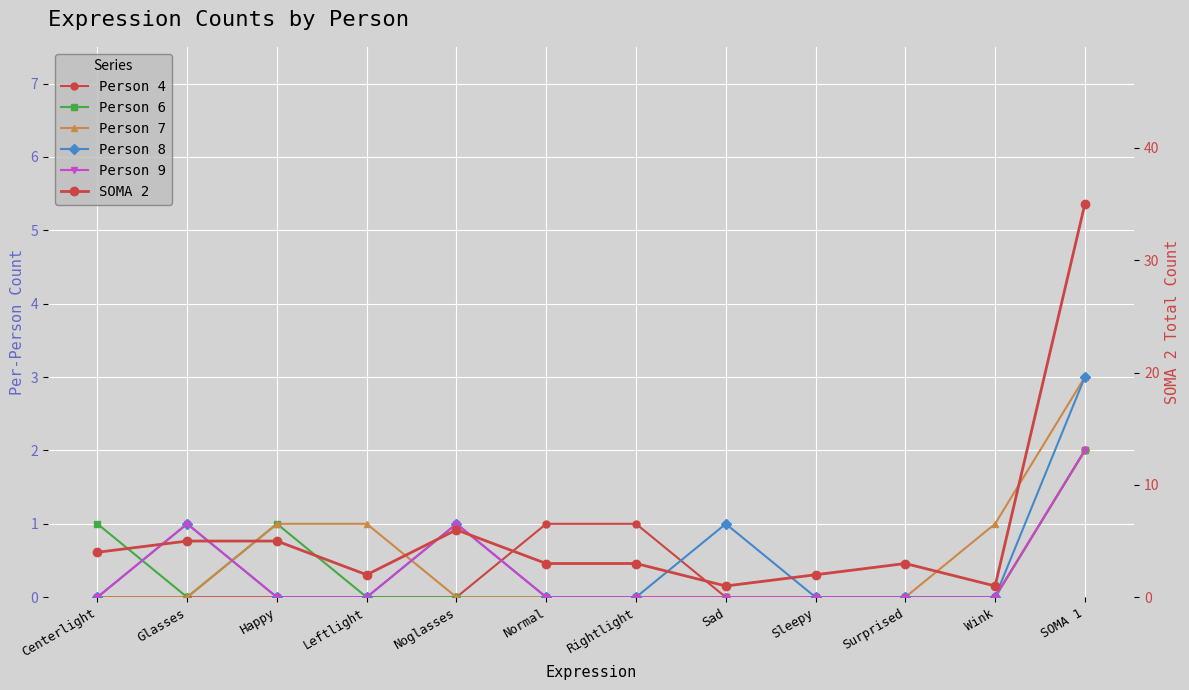

Where is the first local maximum for Person 6?

Happy